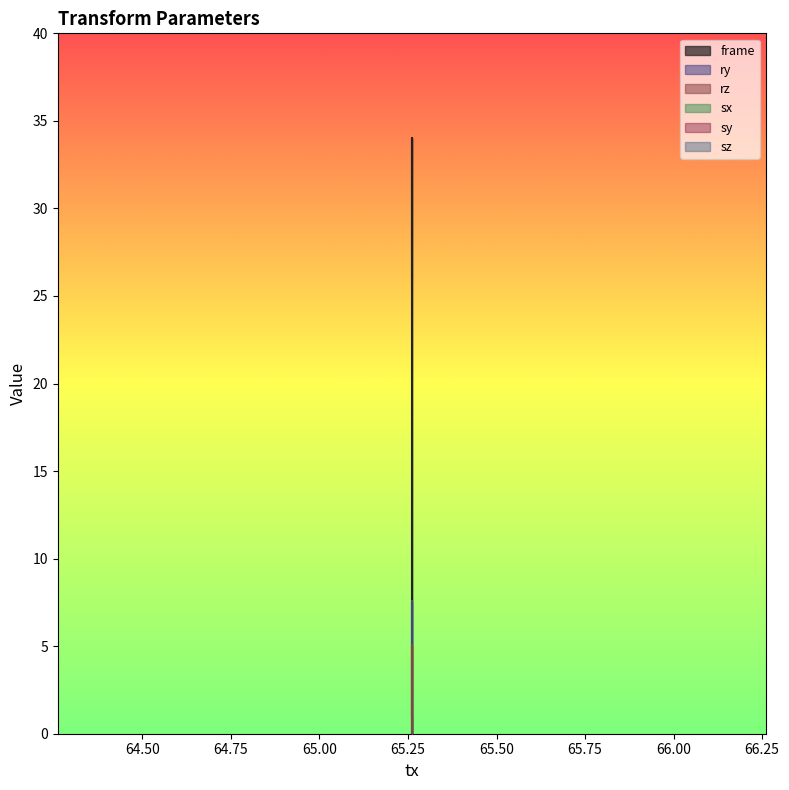

Where is the first local maximum for ry?

65.261